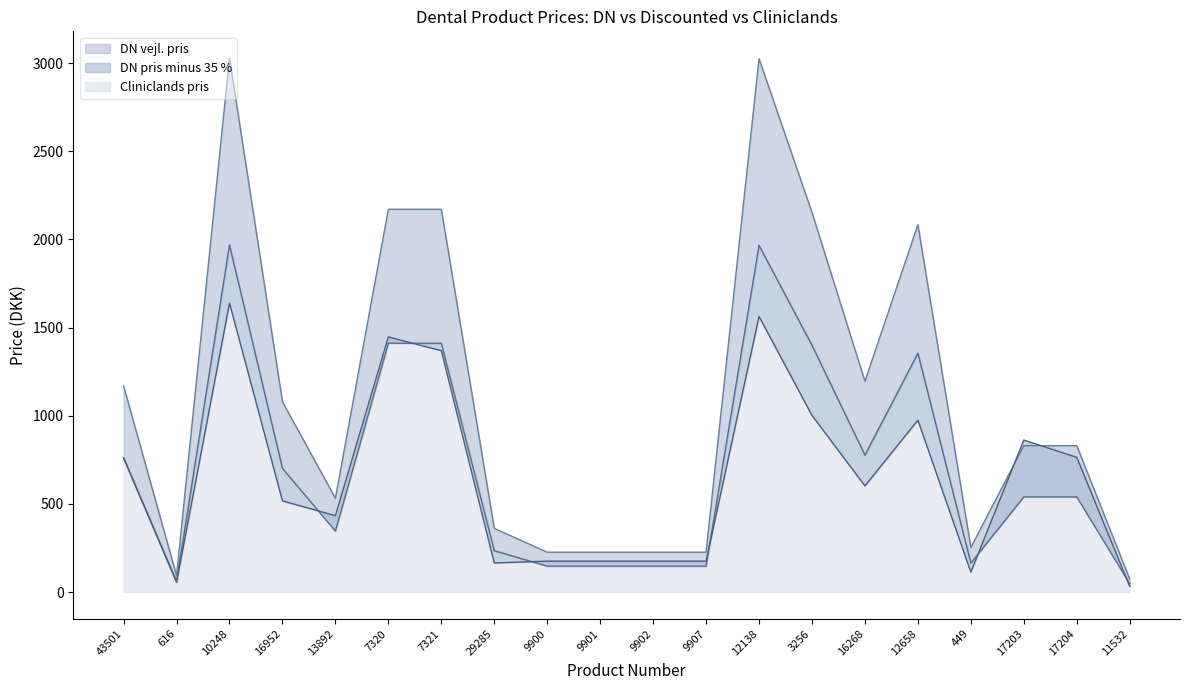

Reading left to right, extract all data points from this chart.

DN vejl. pris: 1169.0	93.0	3029.0	1079.0	532.0	2171.0	2171.0	361.0	226.0	226.0	226.0	226.0	3025.0	2153.0	1195.0	2084.0	253.0	830.0	830.0	74.0
DN pris minus 35 %: 759.9	60.5	1968.8	701.4	345.8	1411.2	1411.2	234.7	146.9	146.9	146.9	146.9	1966.2	1399.5	776.8	1354.6	164.4	539.5	539.5	48.1
Cliniclands pris: 762.0	55.0	1639.0	517.0	433.0	1447.0	1369.0	165.0	175.0	175.0	175.0	175.0	1563.0	1002.0	602.0	975.0	113.0	862.0	764.0	32.0